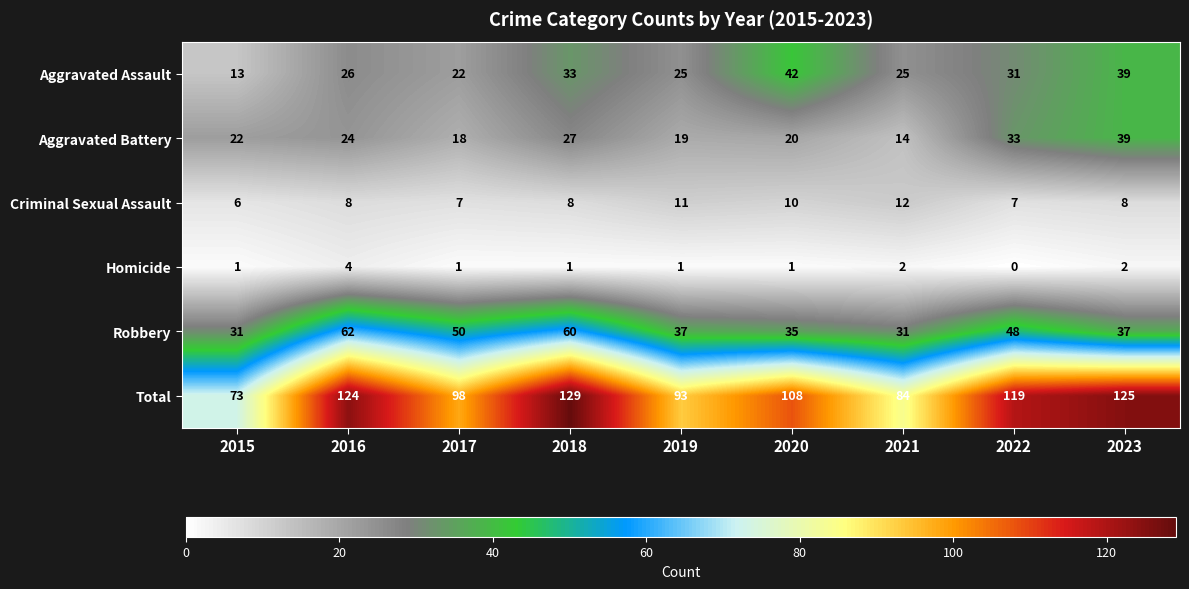

Read the Criminal Sexual Assault value at 2016.

8